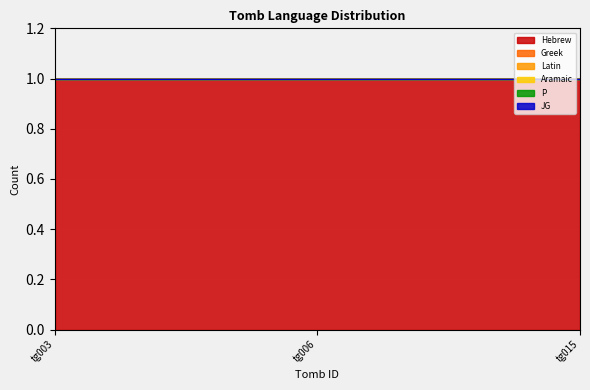

The value of Hebrew at tg015 is 1. True or false?

True